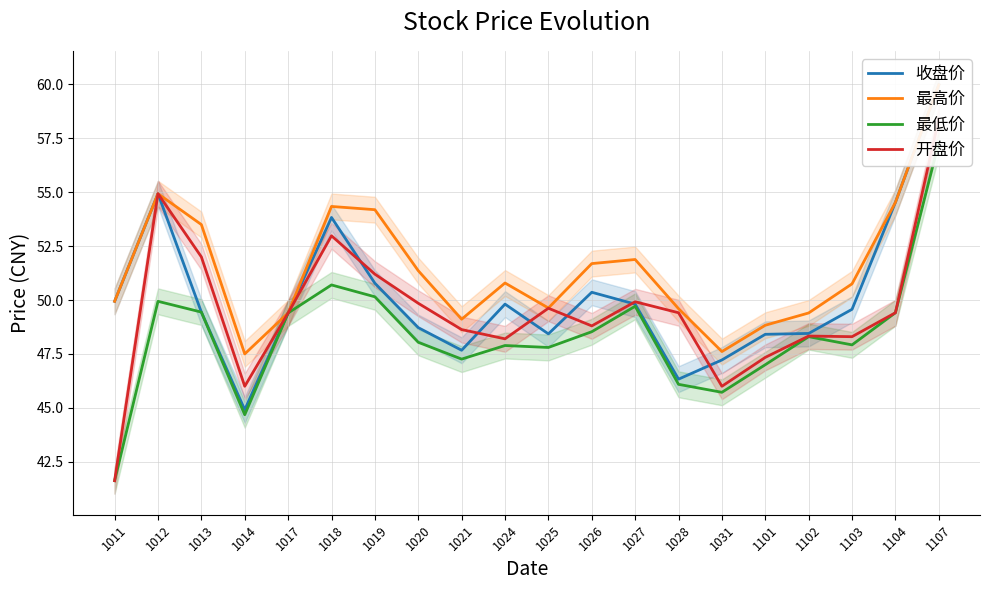

Which category has the highest value across all series?

1107